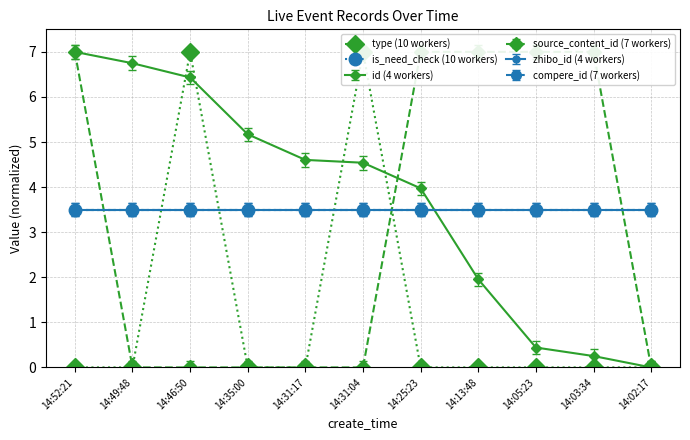

What is the minimum value for is_need_check (10 workers)?

3.5